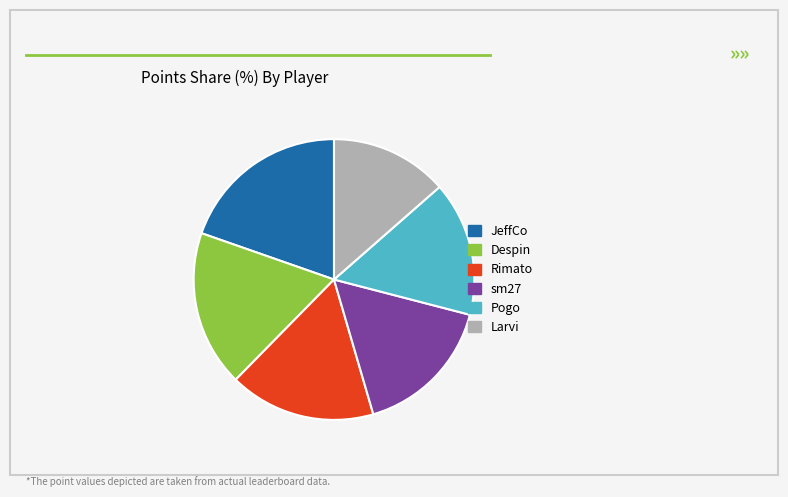

How many slices are in this pie chart?

6